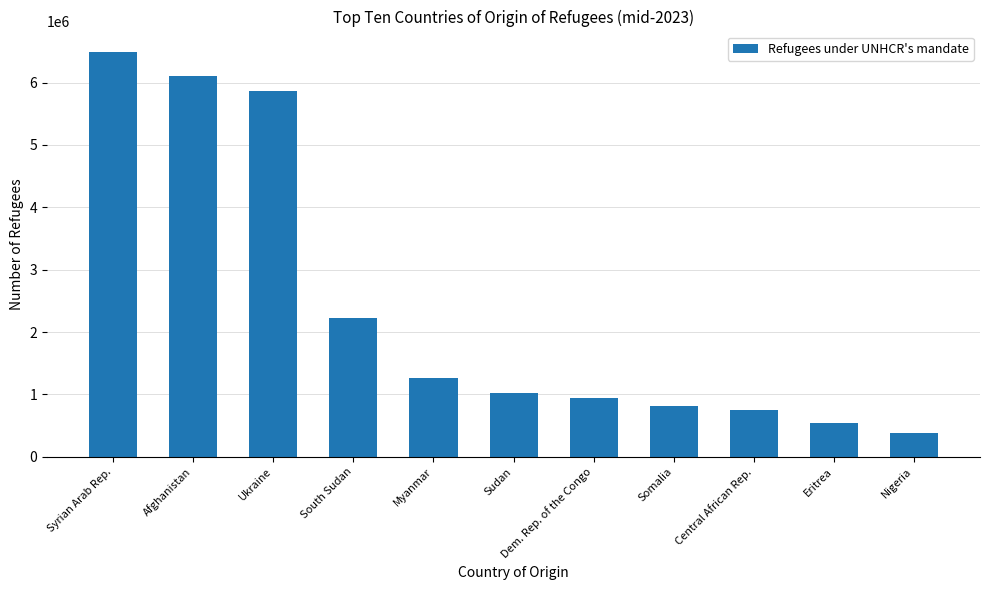

What is the approximate value at Myanmar, to the nearest 10?

1266020